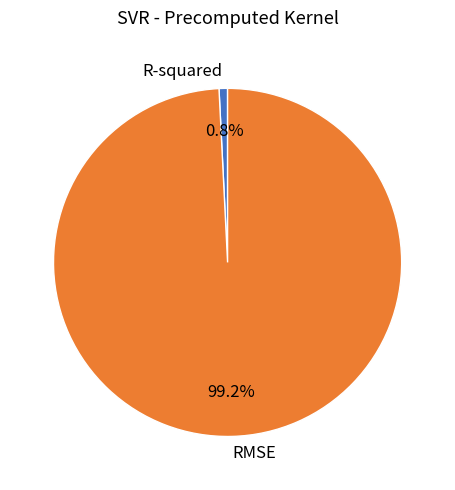

Between R-squared and RMSE, which is larger?

RMSE